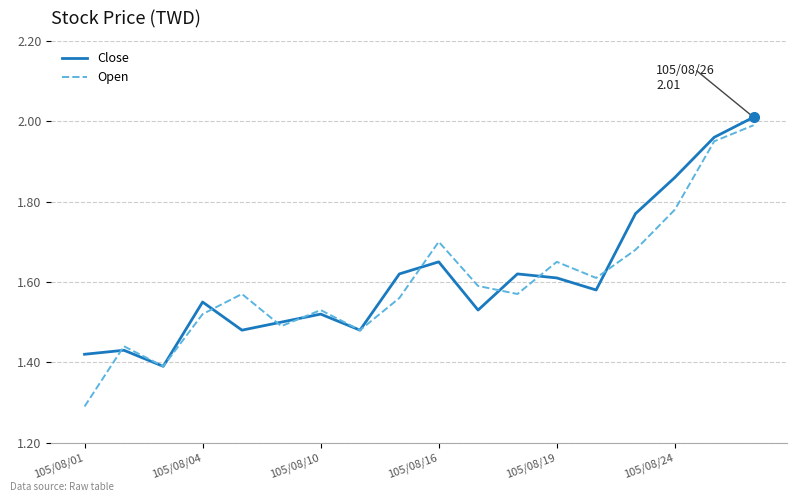

Which series has the largest range (max minus min)?

Open